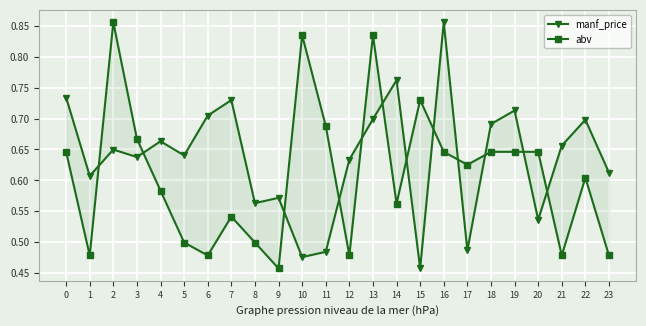

What is the maximum value shown in the chart?

0.9